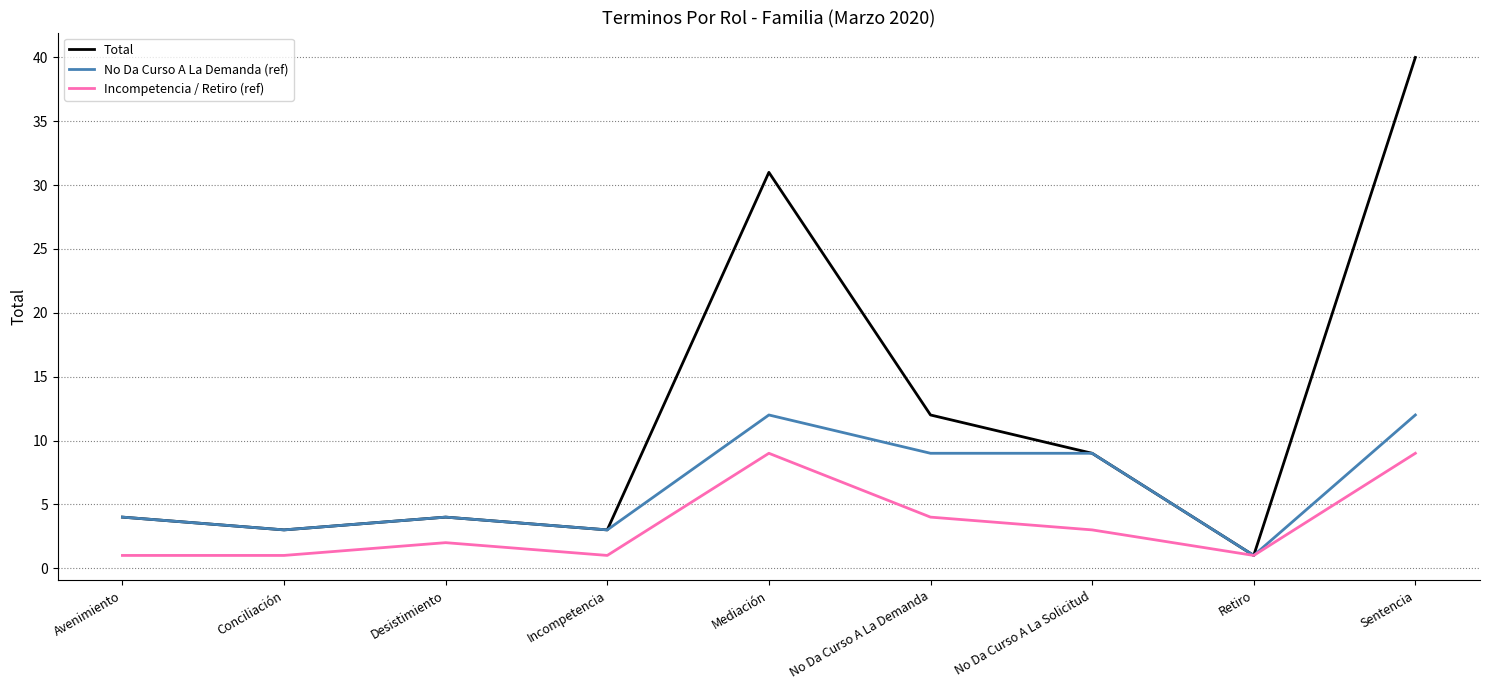

What is the greatest value displayed?

40